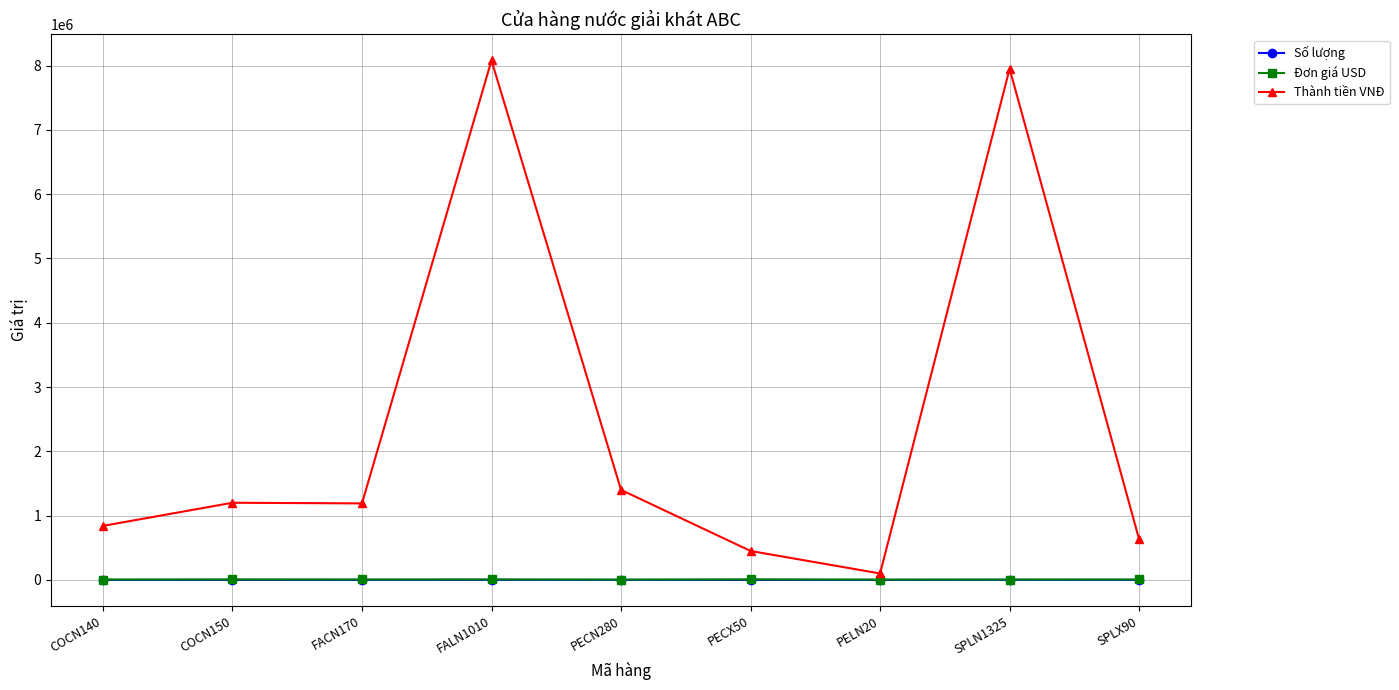

What is the difference between the maximum and minimum values in the Đơn giá USD series?

4000